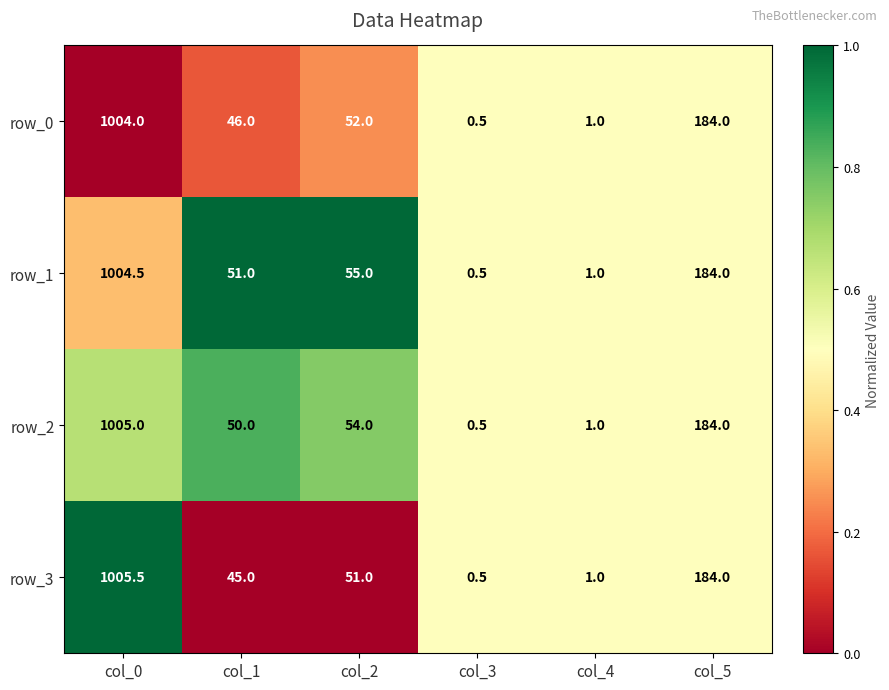

At which label does row_3 reach its minimum?

col_3